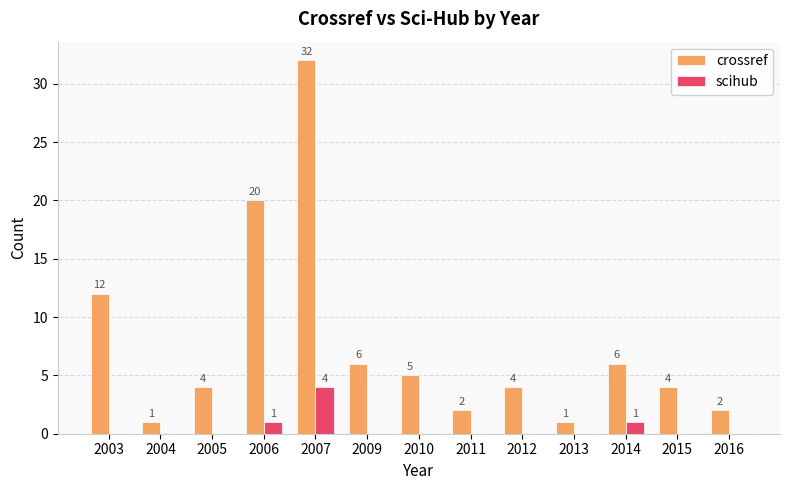

What are all the series names shown in the legend?

crossref, scihub